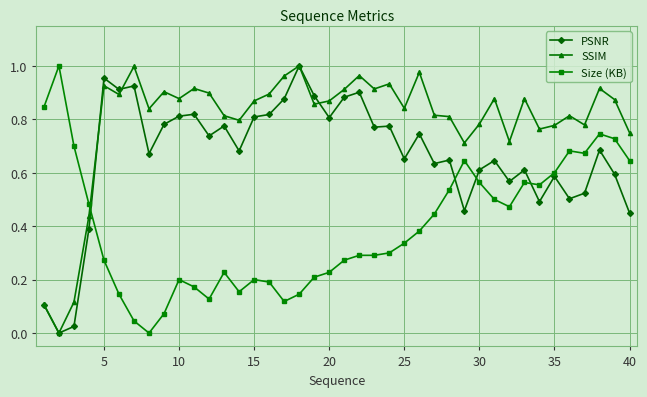

Is this an area chart (filled region under the line)?

No